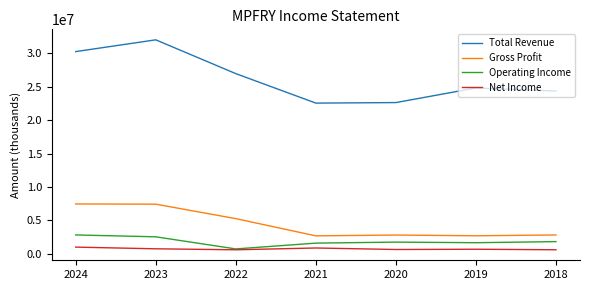

True or false: Gross Profit and Total Revenue intersect in this chart.

False